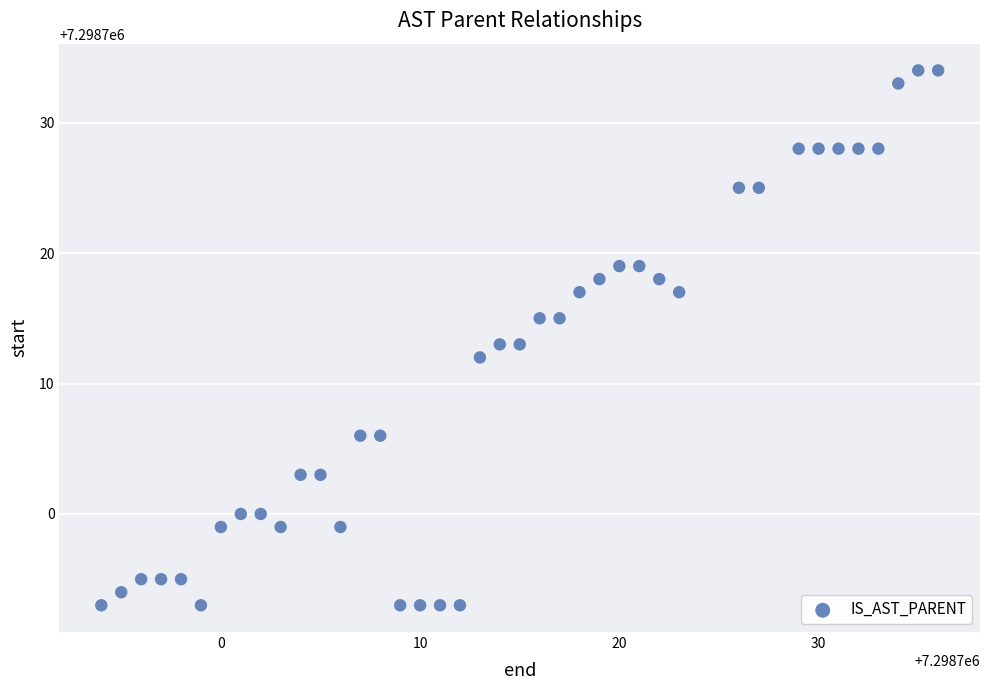

What is the range of X values (max minus min)?

42